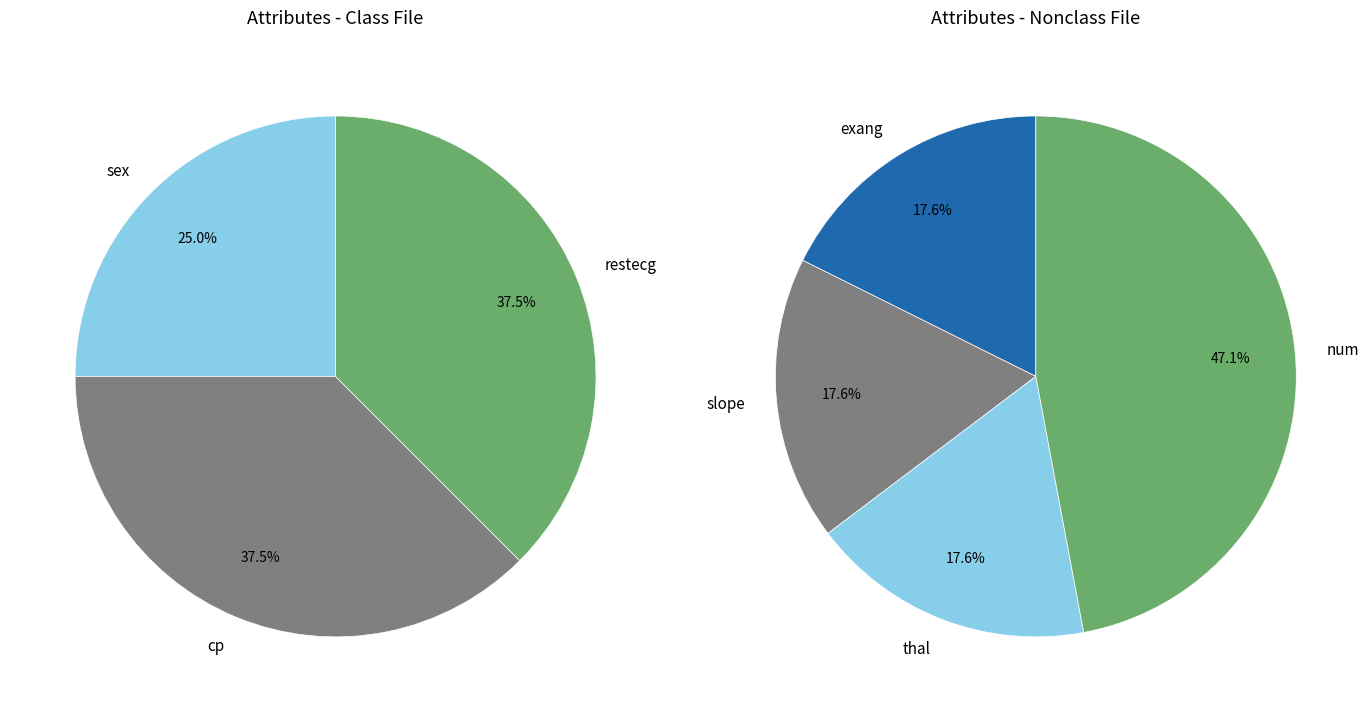

How many segments does this pie chart have?

7